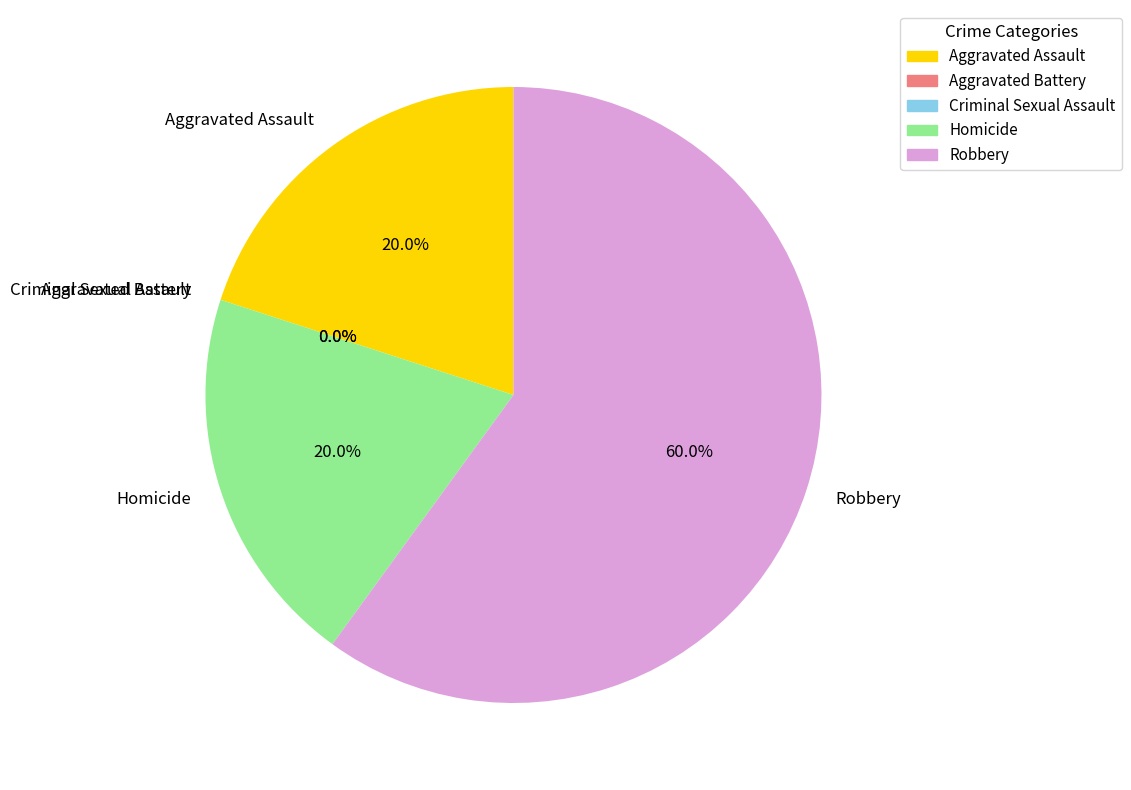

Which has a higher value, Aggravated Battery or Homicide?

Homicide